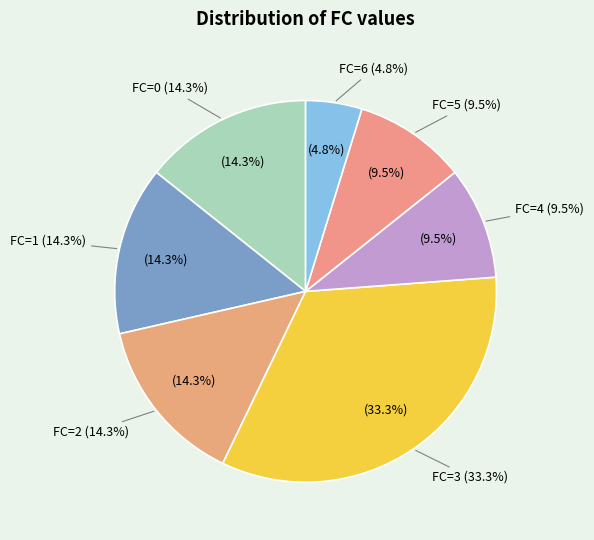

To the nearest percent, what is the combined percentage of FC=6 and FC=0?

19%